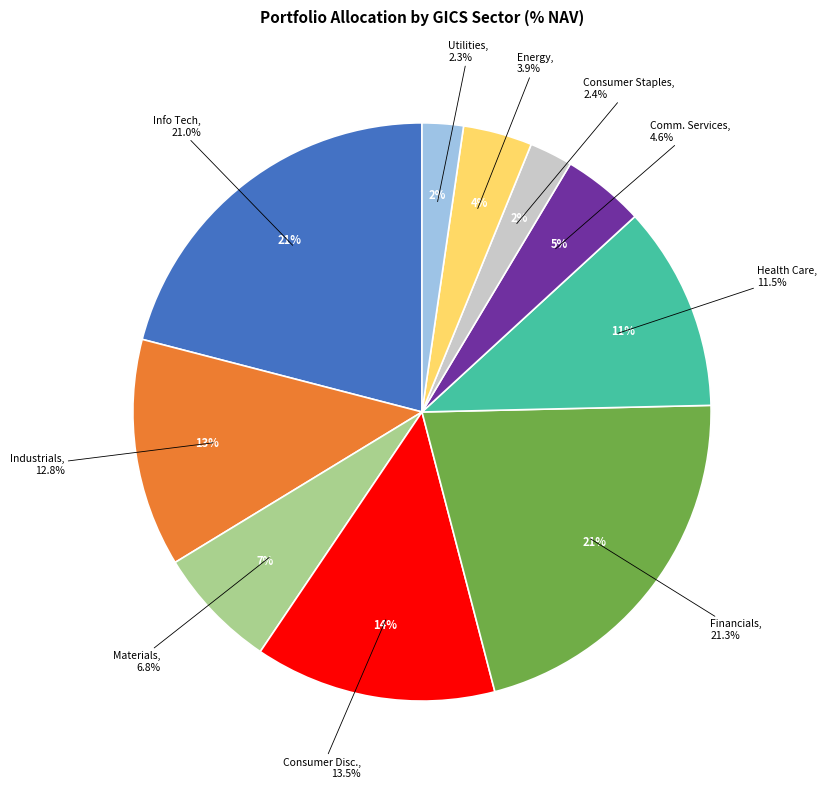

True or false: 10 Energy accounts for 9% of the total.

False